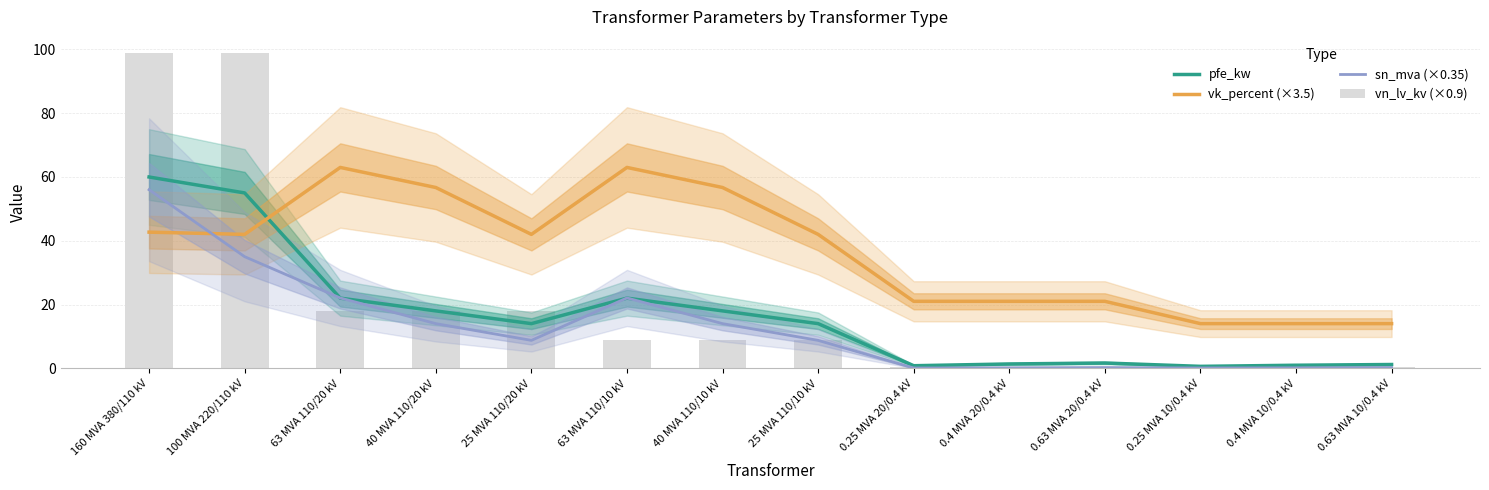

What is the difference between the maximum and second lowest values in the vn_lv_kv (×0.9) series?

98.6